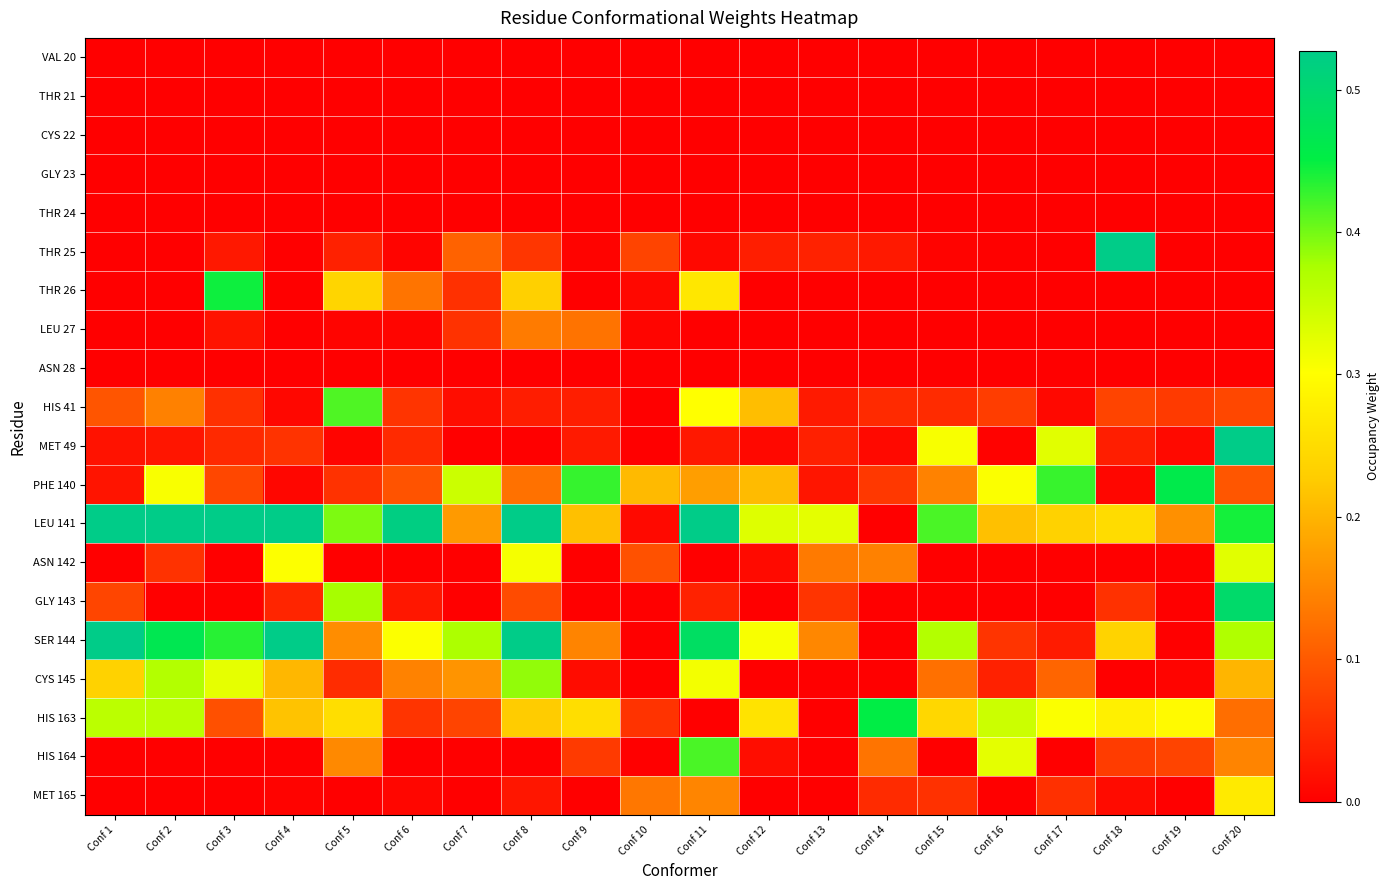

Reading left to right, what are all the values shown in this chart?

VAL 20: Conf 1=0.0	Conf 2=0.0	Conf 3=0.0	Conf 4=0.0	Conf 5=0.0	Conf 6=0.0	Conf 7=0.0	Conf 8=0.0	Conf 9=0.0	Conf 10=0.0	Conf 11=0.0	Conf 12=0.0	Conf 13=0.0	Conf 14=0.0	Conf 15=0.0	Conf 16=0.0	Conf 17=0.0	Conf 18=0.0	Conf 19=0.0	Conf 20=0.0
THR 21: Conf 1=0.0	Conf 2=0.0	Conf 3=0.0	Conf 4=0.0	Conf 5=0.0	Conf 6=0.0	Conf 7=0.0	Conf 8=0.0	Conf 9=0.0	Conf 10=0.0	Conf 11=0.0	Conf 12=0.0	Conf 13=0.0	Conf 14=0.0	Conf 15=0.0	Conf 16=0.0	Conf 17=0.0	Conf 18=0.0	Conf 19=0.0	Conf 20=0.0
CYS 22: Conf 1=0.0	Conf 2=0.0	Conf 3=0.0	Conf 4=0.0	Conf 5=0.0	Conf 6=0.0	Conf 7=0.0	Conf 8=0.0	Conf 9=0.0	Conf 10=0.0	Conf 11=0.0	Conf 12=0.0	Conf 13=0.0	Conf 14=0.0	Conf 15=0.0	Conf 16=0.0	Conf 17=0.0	Conf 18=0.0	Conf 19=0.0	Conf 20=0.0
GLY 23: Conf 1=0.0	Conf 2=0.0	Conf 3=0.0	Conf 4=0.0	Conf 5=0.0	Conf 6=0.0	Conf 7=0.0	Conf 8=0.0	Conf 9=0.0	Conf 10=0.0	Conf 11=0.0	Conf 12=0.0	Conf 13=0.0	Conf 14=0.0	Conf 15=0.0	Conf 16=0.0	Conf 17=0.0	Conf 18=0.0	Conf 19=0.0	Conf 20=0.0
THR 24: Conf 1=0.0	Conf 2=0.0	Conf 3=0.0	Conf 4=0.0	Conf 5=0.0	Conf 6=0.0	Conf 7=0.0	Conf 8=0.0	Conf 9=0.0	Conf 10=0.0	Conf 11=0.0	Conf 12=0.0	Conf 13=0.0	Conf 14=0.0	Conf 15=0.0	Conf 16=0.0	Conf 17=0.0	Conf 18=0.0	Conf 19=0.0	Conf 20=0.0
THR 25: Conf 1=0.0	Conf 2=0.0	Conf 3=0.0	Conf 4=0.0	Conf 5=0.0	Conf 6=0.0	Conf 7=0.1	Conf 8=0.1	Conf 9=0.0	Conf 10=0.1	Conf 11=0.0	Conf 12=0.0	Conf 13=0.0	Conf 14=0.0	Conf 15=0.0	Conf 16=0.0	Conf 17=0.0	Conf 18=0.5	Conf 19=0.0	Conf 20=0.0
THR 26: Conf 1=0.0	Conf 2=0.0	Conf 3=0.4	Conf 4=0.0	Conf 5=0.2	Conf 6=0.1	Conf 7=0.1	Conf 8=0.2	Conf 9=0.0	Conf 10=0.0	Conf 11=0.3	Conf 12=0.0	Conf 13=0.0	Conf 14=0.0	Conf 15=0.0	Conf 16=0.0	Conf 17=0.0	Conf 18=0.0	Conf 19=0.0	Conf 20=0.0
LEU 27: Conf 1=0.0	Conf 2=0.0	Conf 3=0.0	Conf 4=0.0	Conf 5=0.0	Conf 6=0.0	Conf 7=0.1	Conf 8=0.1	Conf 9=0.1	Conf 10=0.0	Conf 11=0.0	Conf 12=0.0	Conf 13=0.0	Conf 14=0.0	Conf 15=0.0	Conf 16=0.0	Conf 17=0.0	Conf 18=0.0	Conf 19=0.0	Conf 20=0.0
ASN 28: Conf 1=0.0	Conf 2=0.0	Conf 3=0.0	Conf 4=0.0	Conf 5=0.0	Conf 6=0.0	Conf 7=0.0	Conf 8=0.0	Conf 9=0.0	Conf 10=0.0	Conf 11=0.0	Conf 12=0.0	Conf 13=0.0	Conf 14=0.0	Conf 15=0.0	Conf 16=0.0	Conf 17=0.0	Conf 18=0.0	Conf 19=0.0	Conf 20=0.0
HIS 41: Conf 1=0.1	Conf 2=0.1	Conf 3=0.1	Conf 4=0.0	Conf 5=0.4	Conf 6=0.1	Conf 7=0.0	Conf 8=0.0	Conf 9=0.0	Conf 10=0.0	Conf 11=0.3	Conf 12=0.2	Conf 13=0.0	Conf 14=0.0	Conf 15=0.0	Conf 16=0.1	Conf 17=0.0	Conf 18=0.1	Conf 19=0.1	Conf 20=0.1
MET 49: Conf 1=0.0	Conf 2=0.0	Conf 3=0.0	Conf 4=0.1	Conf 5=0.0	Conf 6=0.0	Conf 7=0.0	Conf 8=0.0	Conf 9=0.0	Conf 10=0.0	Conf 11=0.0	Conf 12=0.0	Conf 13=0.0	Conf 14=0.0	Conf 15=0.3	Conf 16=0.0	Conf 17=0.3	Conf 18=0.0	Conf 19=0.0	Conf 20=5.6
PHE 140: Conf 1=0.0	Conf 2=0.3	Conf 3=0.1	Conf 4=0.0	Conf 5=0.1	Conf 6=0.1	Conf 7=0.3	Conf 8=0.1	Conf 9=0.4	Conf 10=0.2	Conf 11=0.2	Conf 12=0.2	Conf 13=0.0	Conf 14=0.1	Conf 15=0.1	Conf 16=0.3	Conf 17=0.4	Conf 18=0.0	Conf 19=0.5	Conf 20=0.1
LEU 141: Conf 1=0.7	Conf 2=0.6	Conf 3=0.6	Conf 4=1.0	Conf 5=0.4	Conf 6=0.5	Conf 7=0.2	Conf 8=0.5	Conf 9=0.2	Conf 10=0.0	Conf 11=0.7	Conf 12=0.3	Conf 13=0.3	Conf 14=0.0	Conf 15=0.4	Conf 16=0.2	Conf 17=0.2	Conf 18=0.2	Conf 19=0.2	Conf 20=0.4
ASN 142: Conf 1=0.0	Conf 2=0.1	Conf 3=0.0	Conf 4=0.3	Conf 5=0.0	Conf 6=0.0	Conf 7=0.0	Conf 8=0.3	Conf 9=0.0	Conf 10=0.1	Conf 11=0.0	Conf 12=0.0	Conf 13=0.1	Conf 14=0.1	Conf 15=0.0	Conf 16=0.0	Conf 17=0.0	Conf 18=0.0	Conf 19=0.0	Conf 20=0.3
GLY 143: Conf 1=0.1	Conf 2=0.0	Conf 3=0.0	Conf 4=0.0	Conf 5=0.4	Conf 6=0.0	Conf 7=0.0	Conf 8=0.1	Conf 9=0.0	Conf 10=0.0	Conf 11=0.0	Conf 12=0.0	Conf 13=0.1	Conf 14=0.0	Conf 15=0.0	Conf 16=0.0	Conf 17=0.0	Conf 18=0.1	Conf 19=0.0	Conf 20=0.5
SER 144: Conf 1=0.5	Conf 2=0.5	Conf 3=0.4	Conf 4=0.7	Conf 5=0.2	Conf 6=0.3	Conf 7=0.4	Conf 8=0.6	Conf 9=0.1	Conf 10=0.0	Conf 11=0.5	Conf 12=0.3	Conf 13=0.2	Conf 14=0.0	Conf 15=0.4	Conf 16=0.1	Conf 17=0.0	Conf 18=0.2	Conf 19=0.0	Conf 20=0.4
CYS 145: Conf 1=0.2	Conf 2=0.4	Conf 3=0.3	Conf 4=0.2	Conf 5=0.1	Conf 6=0.1	Conf 7=0.2	Conf 8=0.4	Conf 9=0.0	Conf 10=0.0	Conf 11=0.3	Conf 12=0.0	Conf 13=0.0	Conf 14=0.0	Conf 15=0.1	Conf 16=0.0	Conf 17=0.1	Conf 18=0.0	Conf 19=0.0	Conf 20=0.2
HIS 163: Conf 1=0.4	Conf 2=0.4	Conf 3=0.1	Conf 4=0.2	Conf 5=0.3	Conf 6=0.1	Conf 7=0.1	Conf 8=0.2	Conf 9=0.3	Conf 10=0.1	Conf 11=0.0	Conf 12=0.3	Conf 13=0.0	Conf 14=0.5	Conf 15=0.2	Conf 16=0.3	Conf 17=0.3	Conf 18=0.3	Conf 19=0.3	Conf 20=0.1
HIS 164: Conf 1=0.0	Conf 2=0.0	Conf 3=0.0	Conf 4=0.0	Conf 5=0.2	Conf 6=0.0	Conf 7=0.0	Conf 8=0.0	Conf 9=0.1	Conf 10=0.0	Conf 11=0.4	Conf 12=0.0	Conf 13=0.0	Conf 14=0.1	Conf 15=0.0	Conf 16=0.3	Conf 17=0.0	Conf 18=0.1	Conf 19=0.1	Conf 20=0.1
MET 165: Conf 1=0.0	Conf 2=0.0	Conf 3=0.0	Conf 4=0.0	Conf 5=0.0	Conf 6=0.0	Conf 7=0.0	Conf 8=0.0	Conf 9=0.0	Conf 10=0.1	Conf 11=0.1	Conf 12=0.0	Conf 13=0.0	Conf 14=0.0	Conf 15=0.1	Conf 16=0.0	Conf 17=0.1	Conf 18=0.0	Conf 19=0.0	Conf 20=0.3